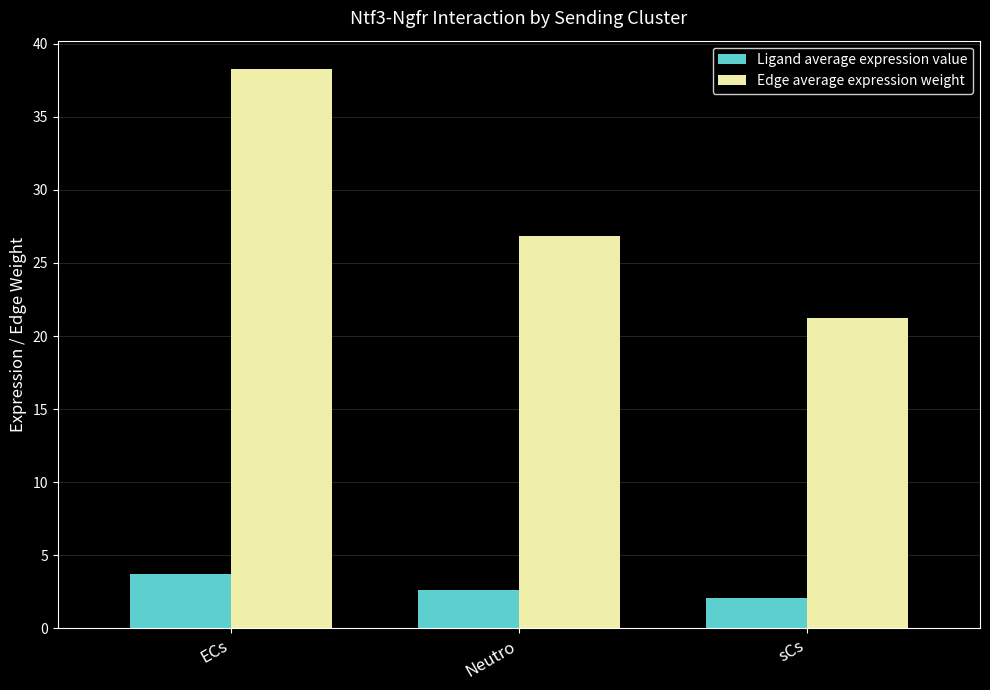

How many bars are there in each group?

2